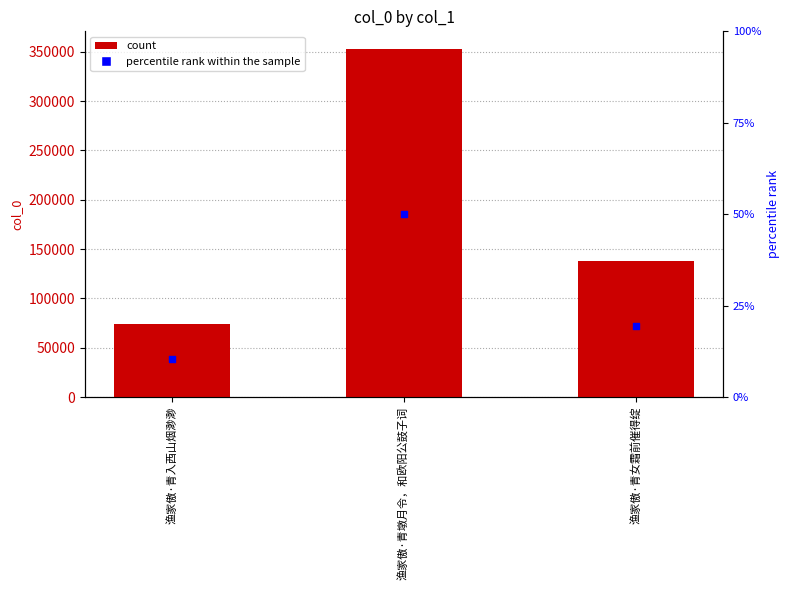

Which series has the largest total across all categories?

col_0